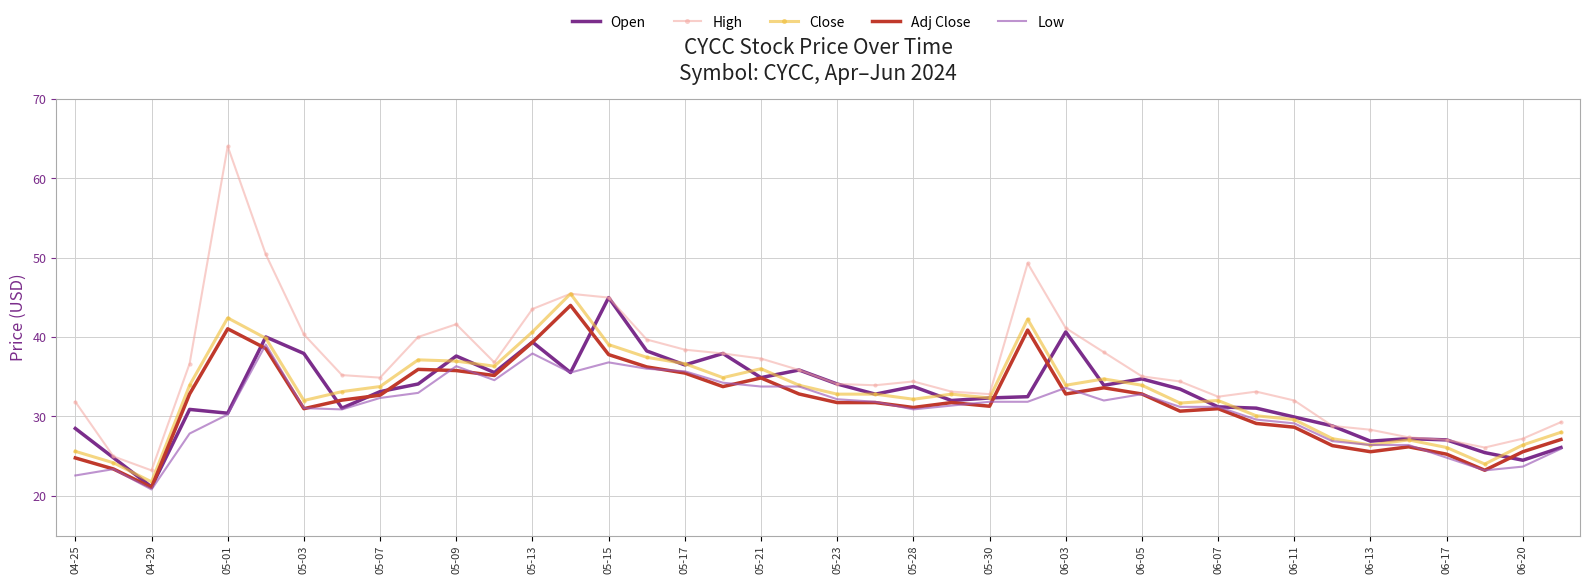

What is the minimum value shown in the chart?

20.8